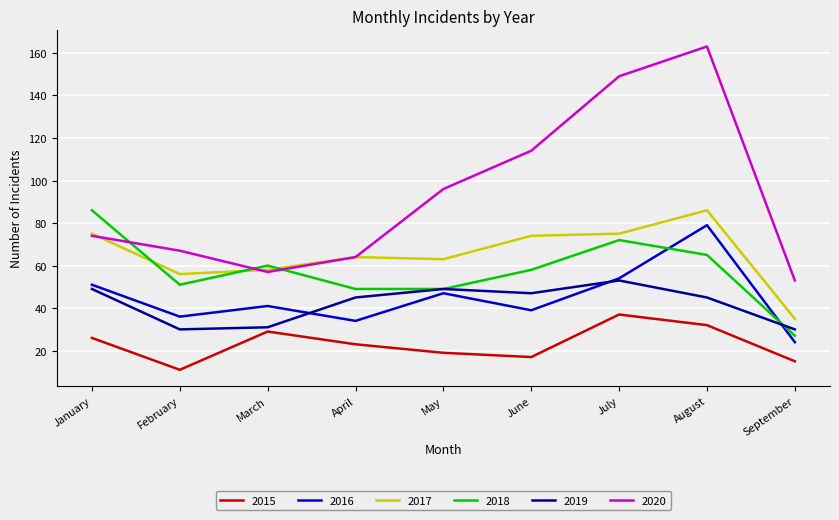

Reading right to left, extract all data points from this chart.

2015: 15	32	37	17	19	23	29	11	26
2016: 24	79	54	39	47	34	41	36	51
2017: 35	86	75	74	63	64	58	56	75
2018: 27	65	72	58	49	49	60	51	86
2019: 30	45	53	47	49	45	31	30	49
2020: 53	163	149	114	96	64	57	67	74